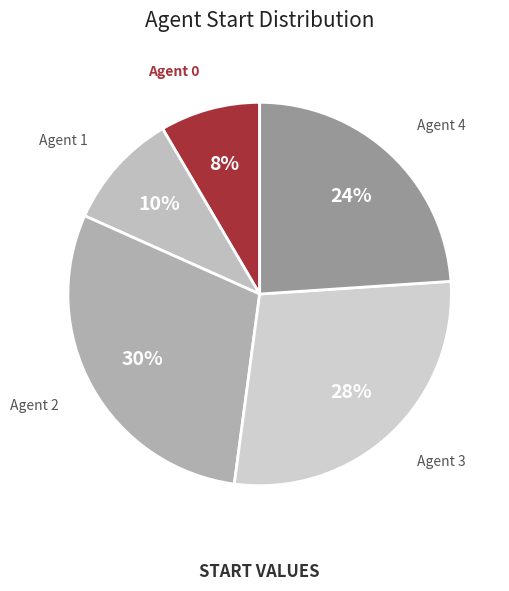

Between Agent 0 and Agent 4, which is larger?

Agent 4